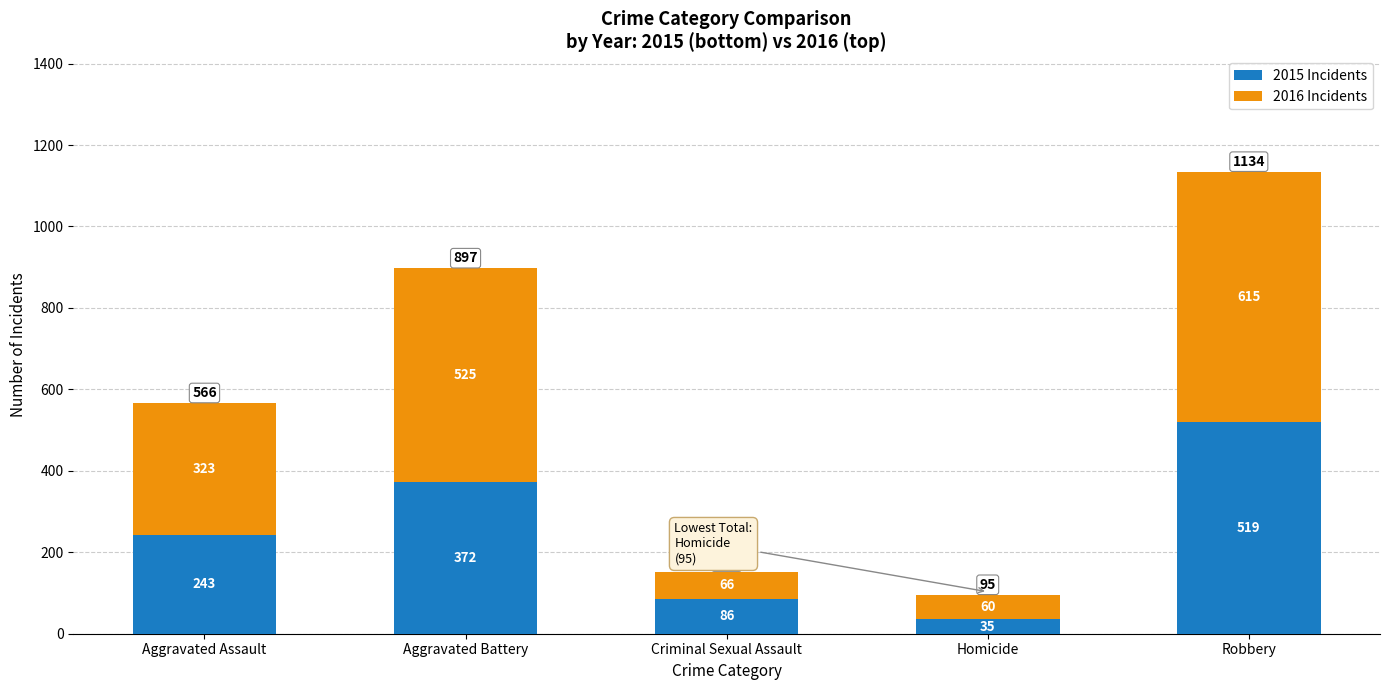

What is the average value of the 2015 Incidents series?

251